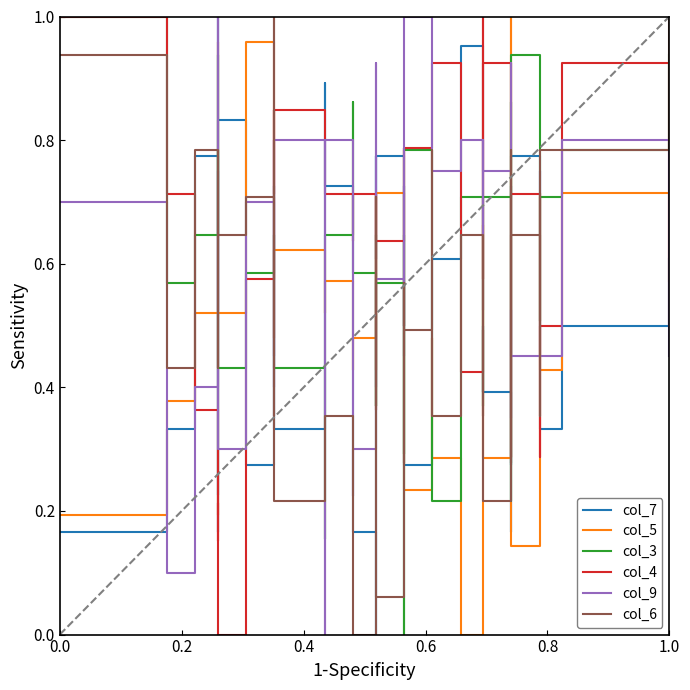

At how many categories does at least one series exceed 0?

40